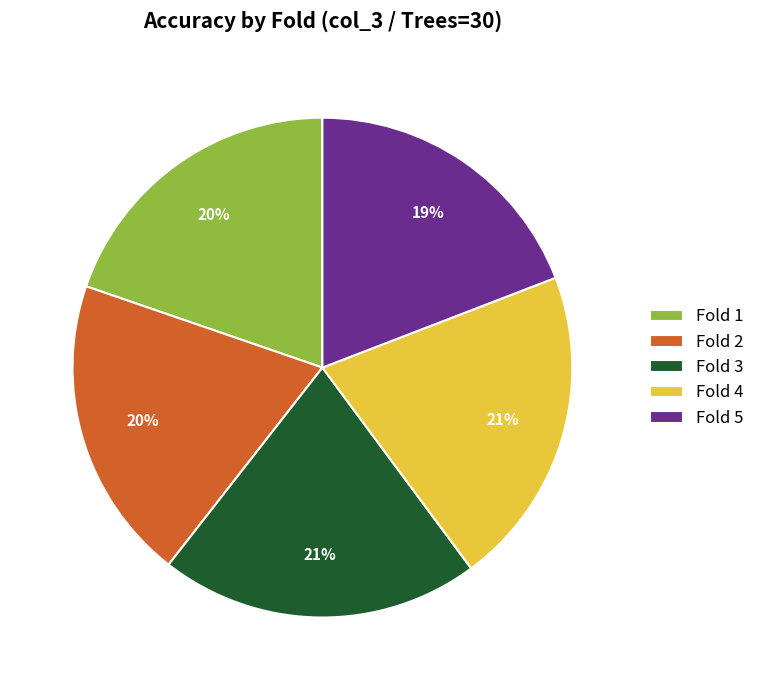

To the nearest percent, what is the average slice percentage?

20%